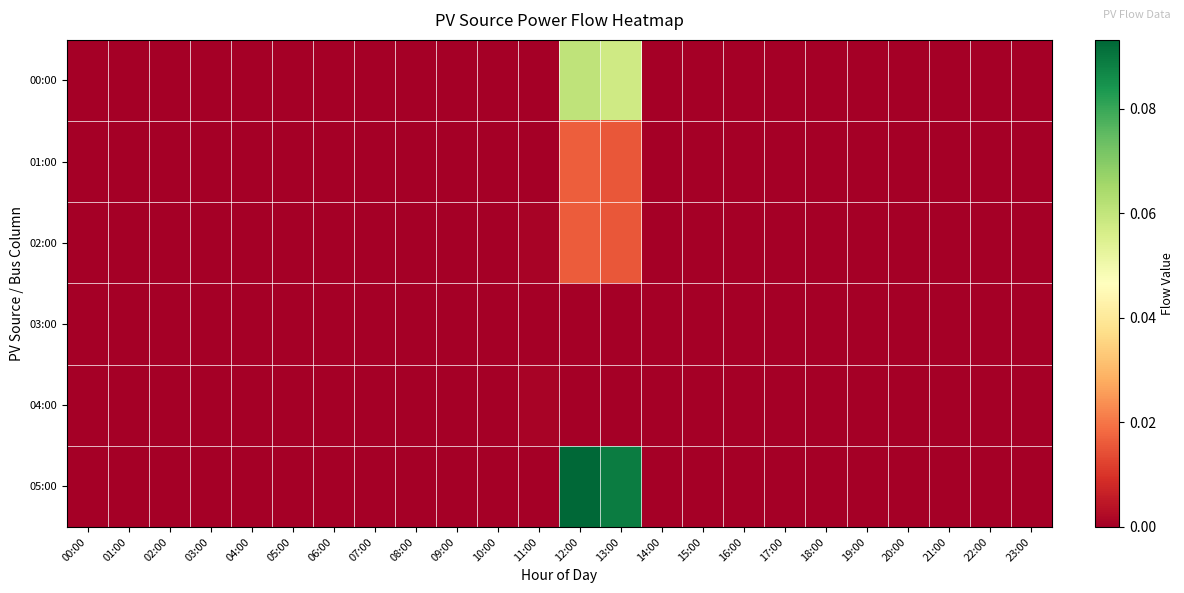

Reading left to right, list all the values displayed in this chart.

00:00: 00:00=0.0	01:00=0.0	02:00=0.0	03:00=0.0	04:00=0.0	05:00=0.0	06:00=0.0	07:00=0.0	08:00=0.0	09:00=0.0	10:00=0.0	11:00=0.0	12:00=0.1	13:00=0.1	14:00=0.0	15:00=0.0	16:00=0.0	17:00=0.0	18:00=0.0	19:00=0.0	20:00=0.0	21:00=0.0	22:00=0.0	23:00=0.0
01:00: 00:00=0.0	01:00=0.0	02:00=0.0	03:00=0.0	04:00=0.0	05:00=0.0	06:00=0.0	07:00=0.0	08:00=0.0	09:00=0.0	10:00=0.0	11:00=0.0	12:00=0.0	13:00=0.0	14:00=0.0	15:00=0.0	16:00=0.0	17:00=0.0	18:00=0.0	19:00=0.0	20:00=0.0	21:00=0.0	22:00=0.0	23:00=0.0
02:00: 00:00=0.0	01:00=0.0	02:00=0.0	03:00=0.0	04:00=0.0	05:00=0.0	06:00=0.0	07:00=0.0	08:00=0.0	09:00=0.0	10:00=0.0	11:00=0.0	12:00=0.0	13:00=0.0	14:00=0.0	15:00=0.0	16:00=0.0	17:00=0.0	18:00=0.0	19:00=0.0	20:00=0.0	21:00=0.0	22:00=0.0	23:00=0.0
03:00: 00:00=0.0	01:00=0.0	02:00=0.0	03:00=0.0	04:00=0.0	05:00=0.0	06:00=0.0	07:00=0.0	08:00=0.0	09:00=0.0	10:00=0.0	11:00=0.0	12:00=0.0	13:00=0.0	14:00=0.0	15:00=0.0	16:00=0.0	17:00=0.0	18:00=0.0	19:00=0.0	20:00=0.0	21:00=0.0	22:00=0.0	23:00=0.0
04:00: 00:00=0.0	01:00=0.0	02:00=0.0	03:00=0.0	04:00=0.0	05:00=0.0	06:00=0.0	07:00=0.0	08:00=0.0	09:00=0.0	10:00=0.0	11:00=0.0	12:00=0.0	13:00=0.0	14:00=0.0	15:00=0.0	16:00=0.0	17:00=0.0	18:00=0.0	19:00=0.0	20:00=0.0	21:00=0.0	22:00=0.0	23:00=0.0
05:00: 00:00=0.0	01:00=0.0	02:00=0.0	03:00=0.0	04:00=0.0	05:00=0.0	06:00=0.0	07:00=0.0	08:00=0.0	09:00=0.0	10:00=0.0	11:00=0.0	12:00=0.1	13:00=0.1	14:00=0.0	15:00=0.0	16:00=0.0	17:00=0.0	18:00=0.0	19:00=0.0	20:00=0.0	21:00=0.0	22:00=0.0	23:00=0.0